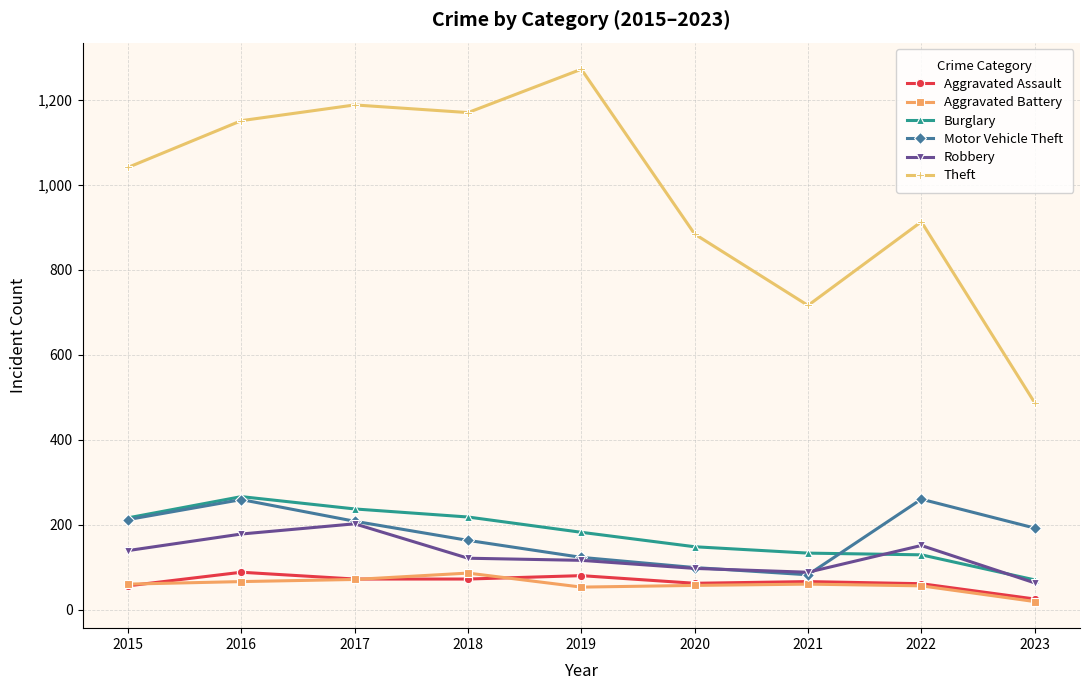

How many lines are shown in the chart?

6